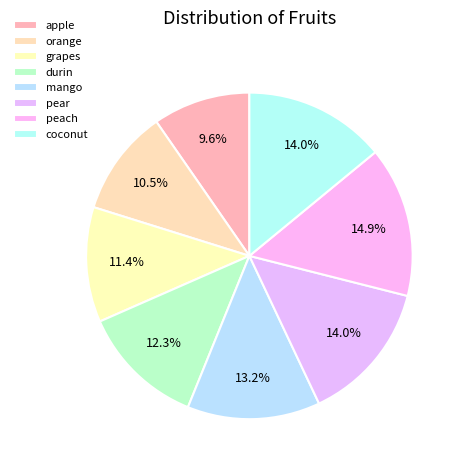

Count the number of slices in the pie.

8